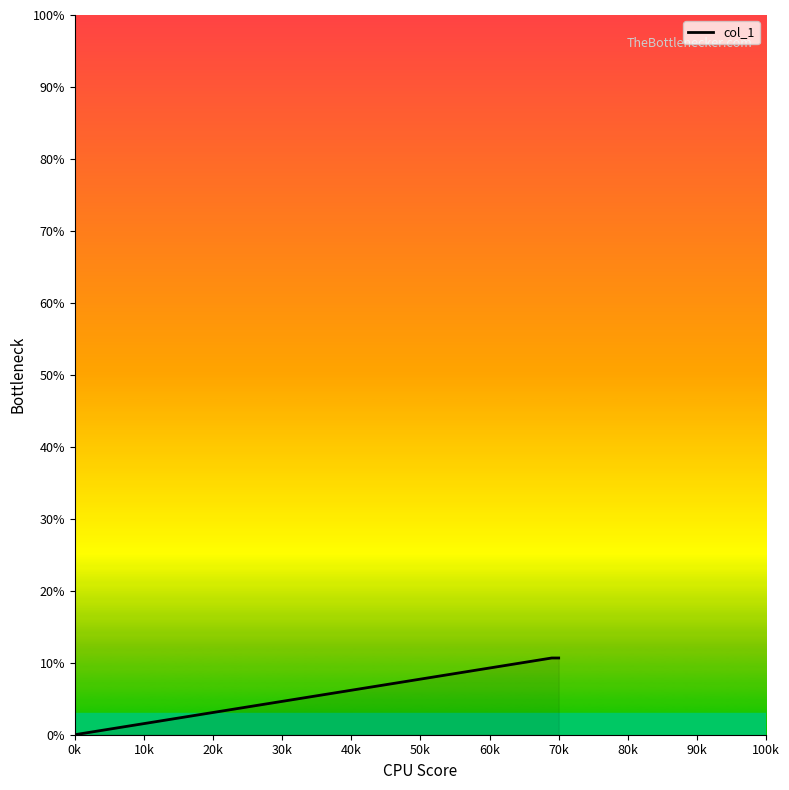

What is the difference between the maximum and minimum values?

10.7